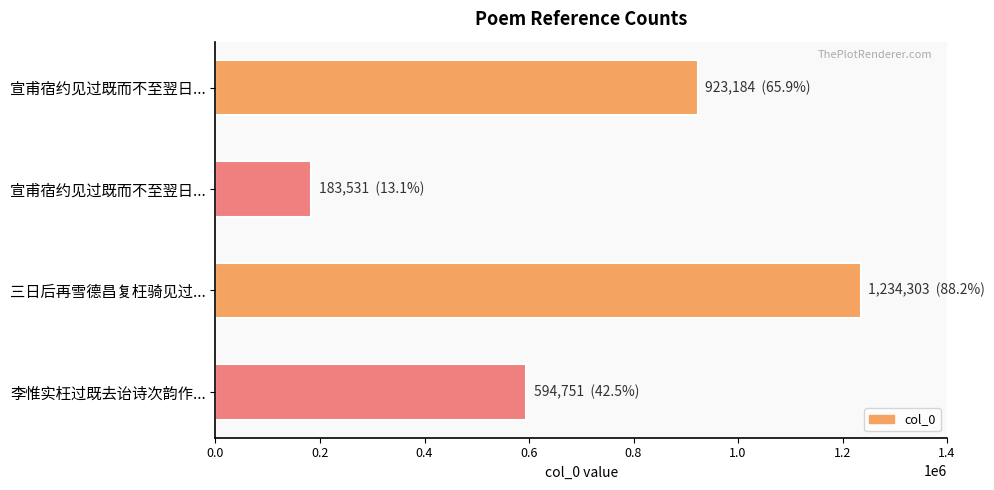

Count the number of data series in this chart.

1